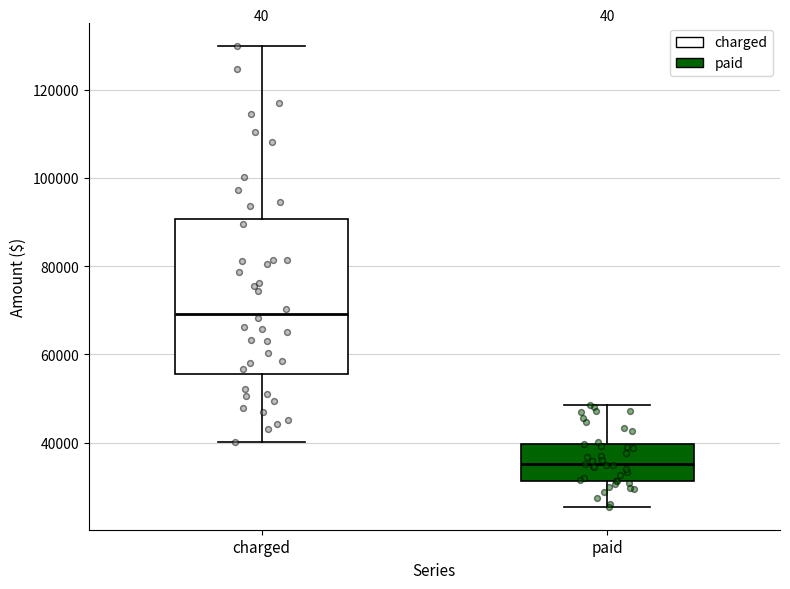

Reading left to right, transcribe this box plot: for each box, give where its median line is, the range the box spans, and where its two whiskers end, as read against the y-axis. The values are not printed on the chart, so give them approximately, as read against the axis.

charged: median 70000, box 56000 to 90000, whiskers 40000 to 130000
paid: median 36000, box 32000 to 40000, whiskers 26000 to 48000